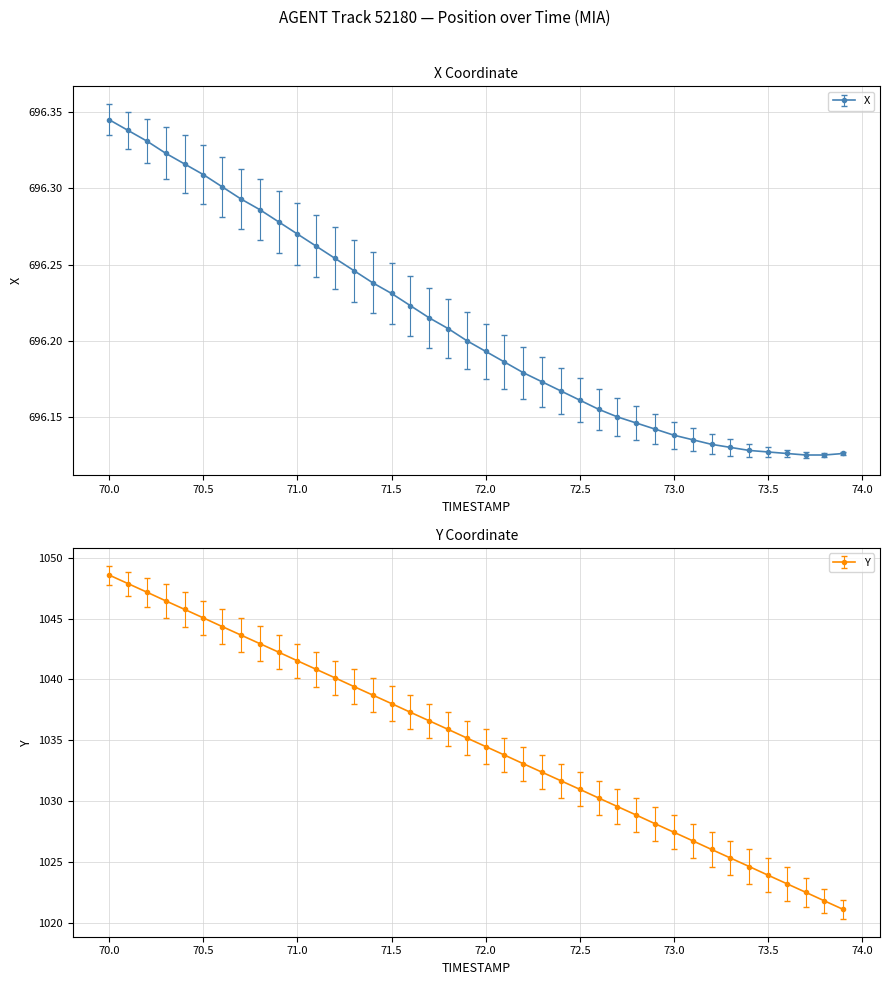

What is the difference between the maximum and minimum values in the Y series?

27.4